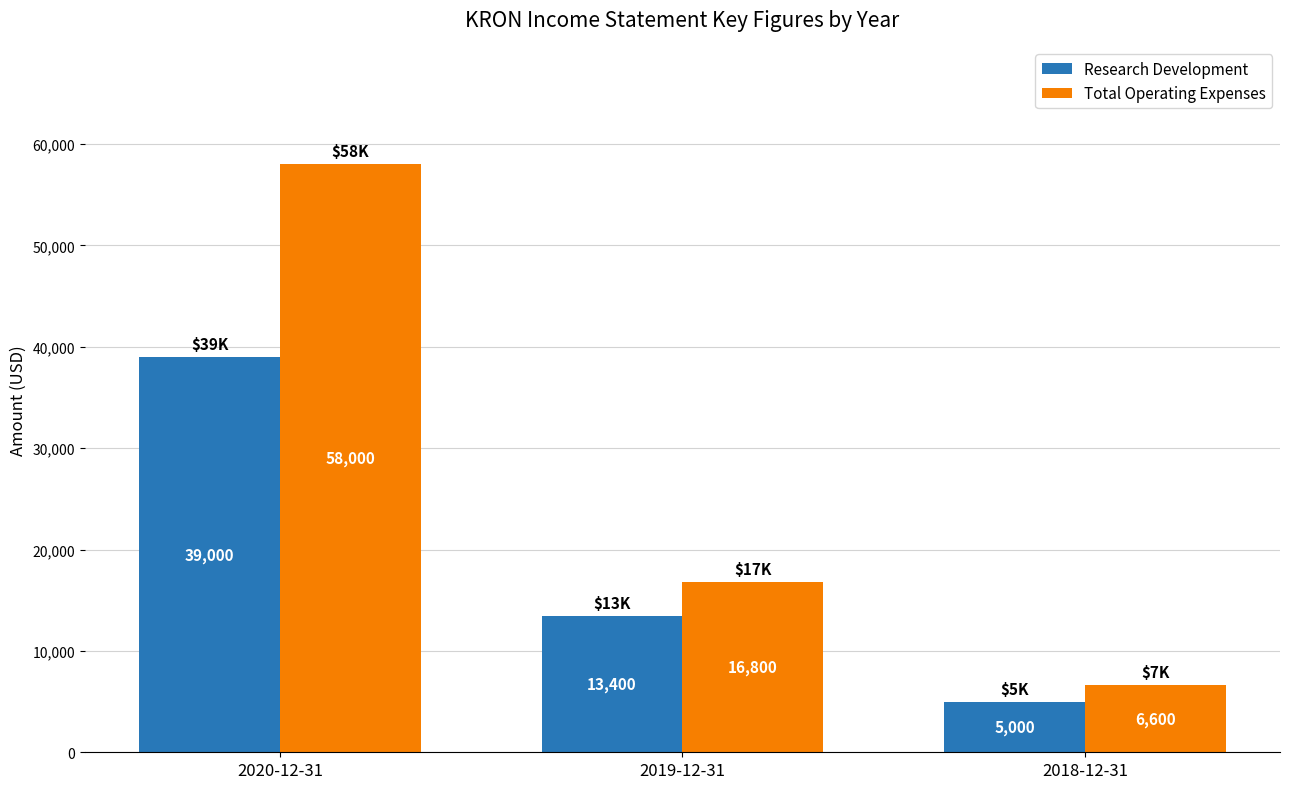

At which category does the chart reach its minimum across all series?

2018-12-31